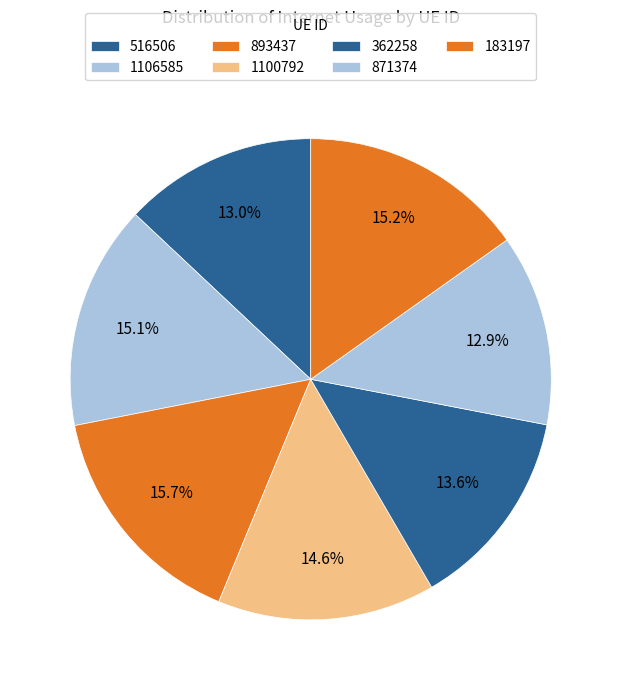

Combined, what portion of the pie is 516506 and 1100792?

27.6%